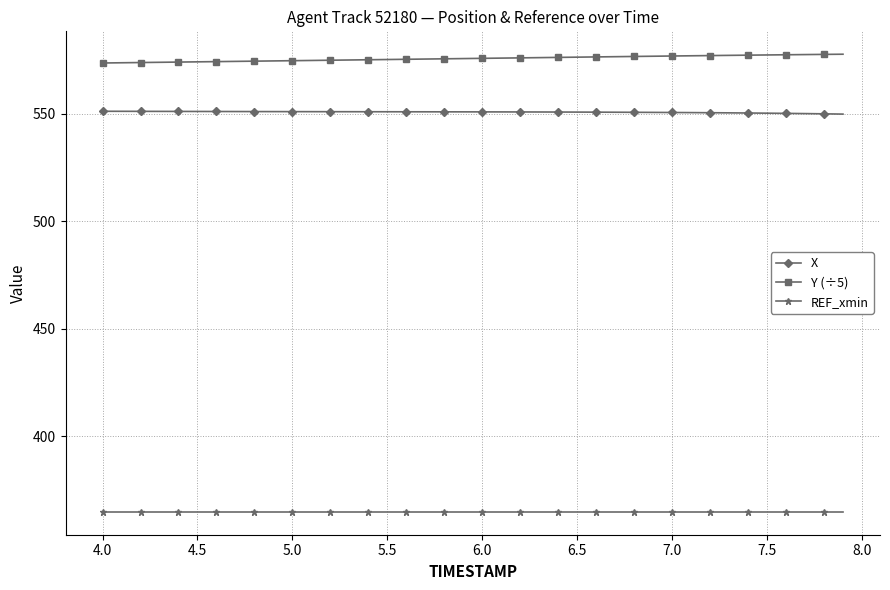

True or false: REF_xmin and Y (÷5) cross at least once.

False